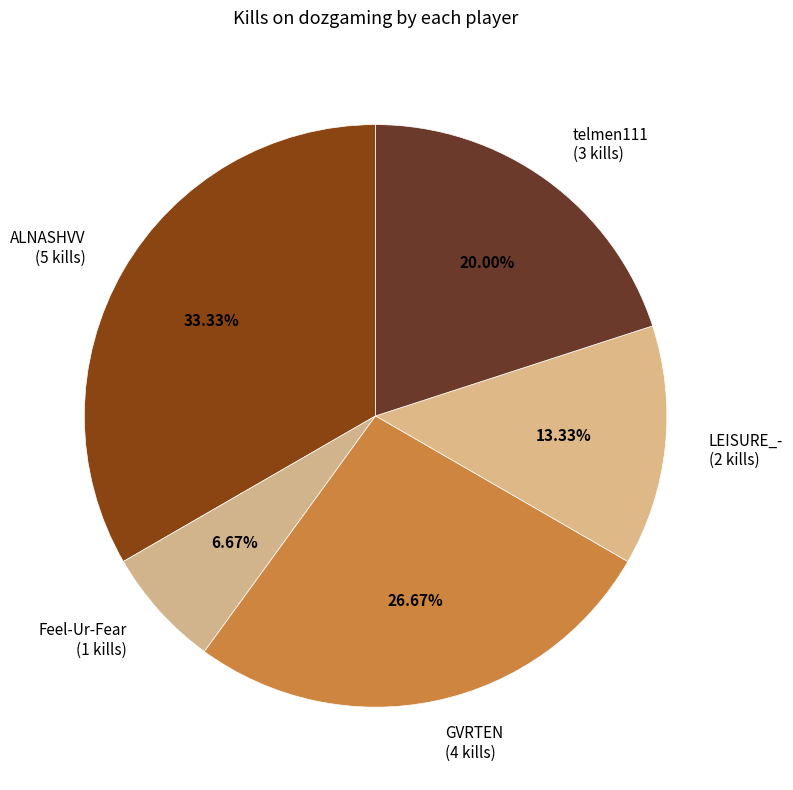

Which category has the biggest portion of the pie?

ALNASHVV (5 kills)